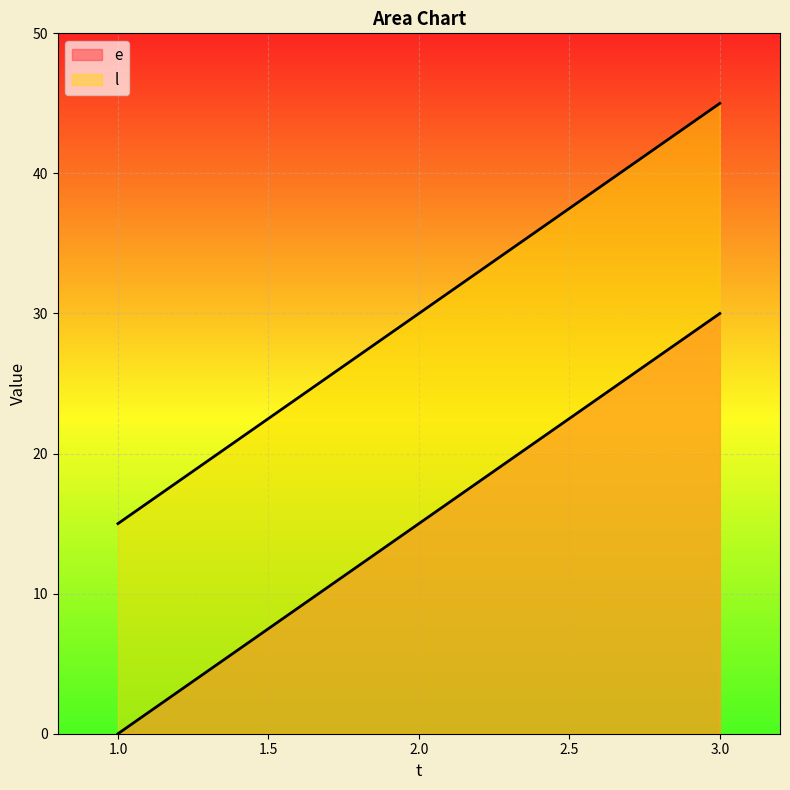

What is the approximate value of l at 2, to the nearest 5?

30